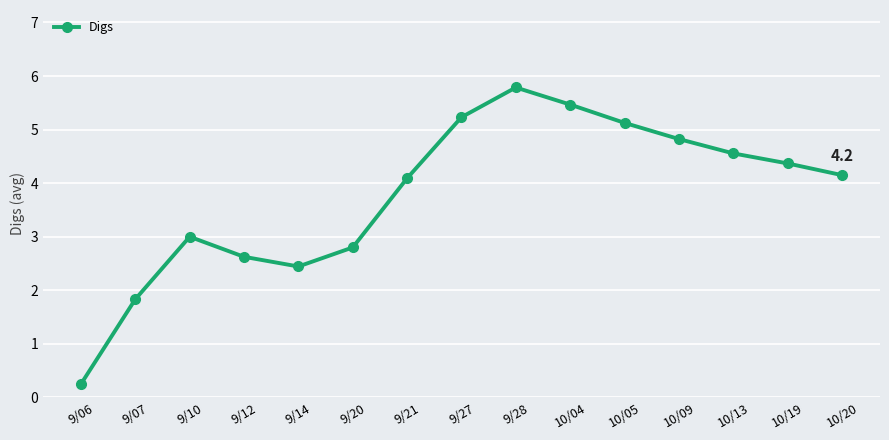

What is the label of the 11th point from the left?

10/05